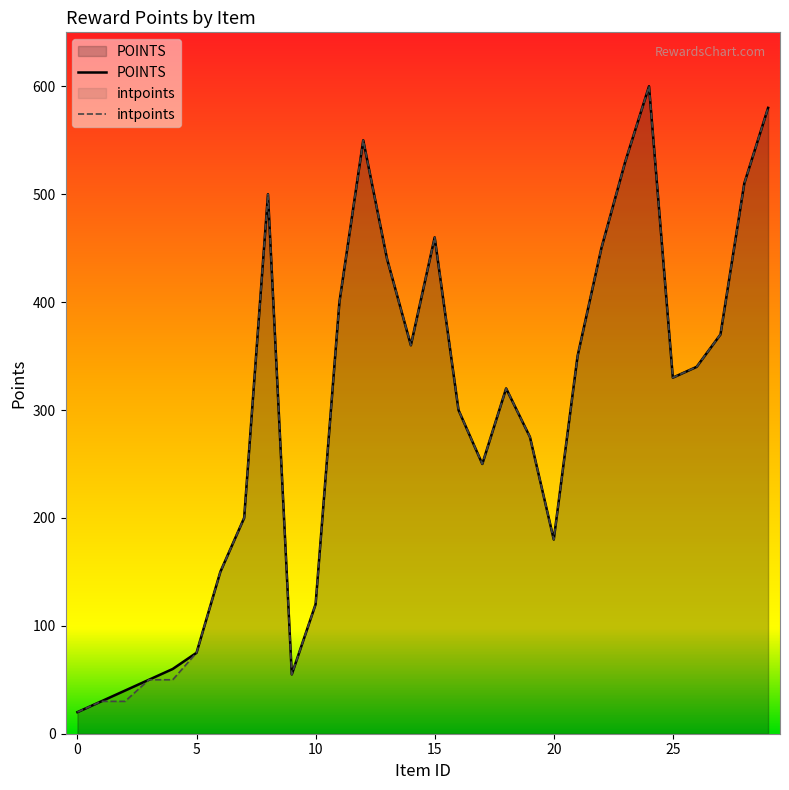

True or false: intpoints has more than 0 interior local peaks.

True